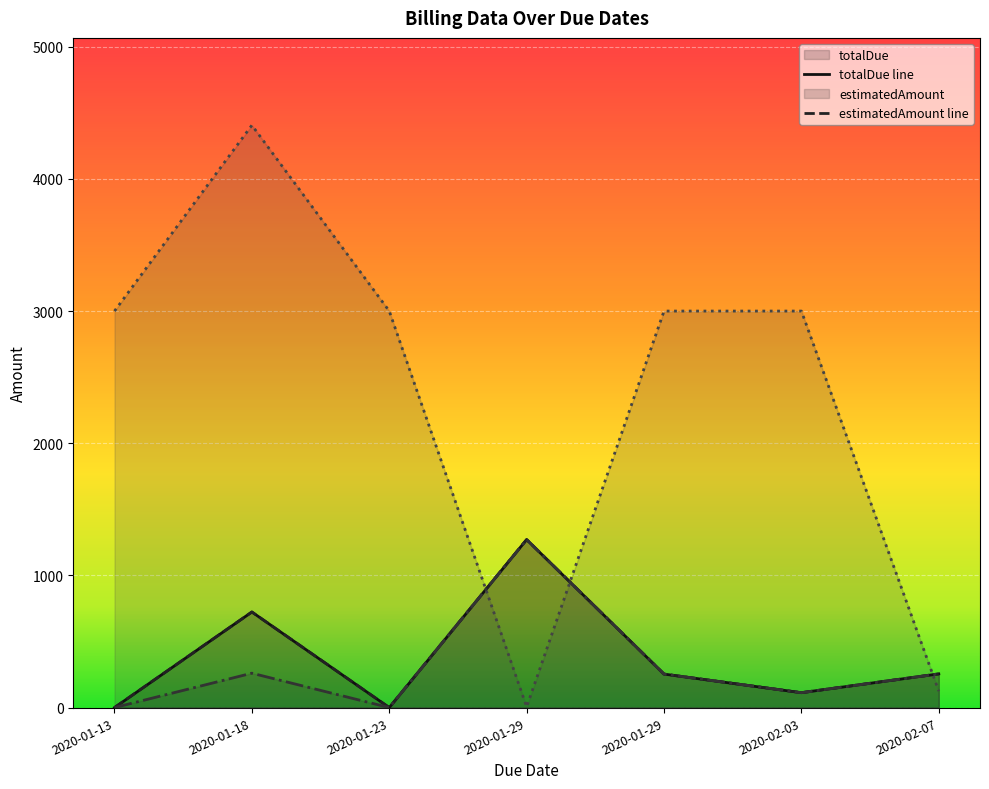

What value does the estimatedAmount series have at 2020-01-18?

723.2